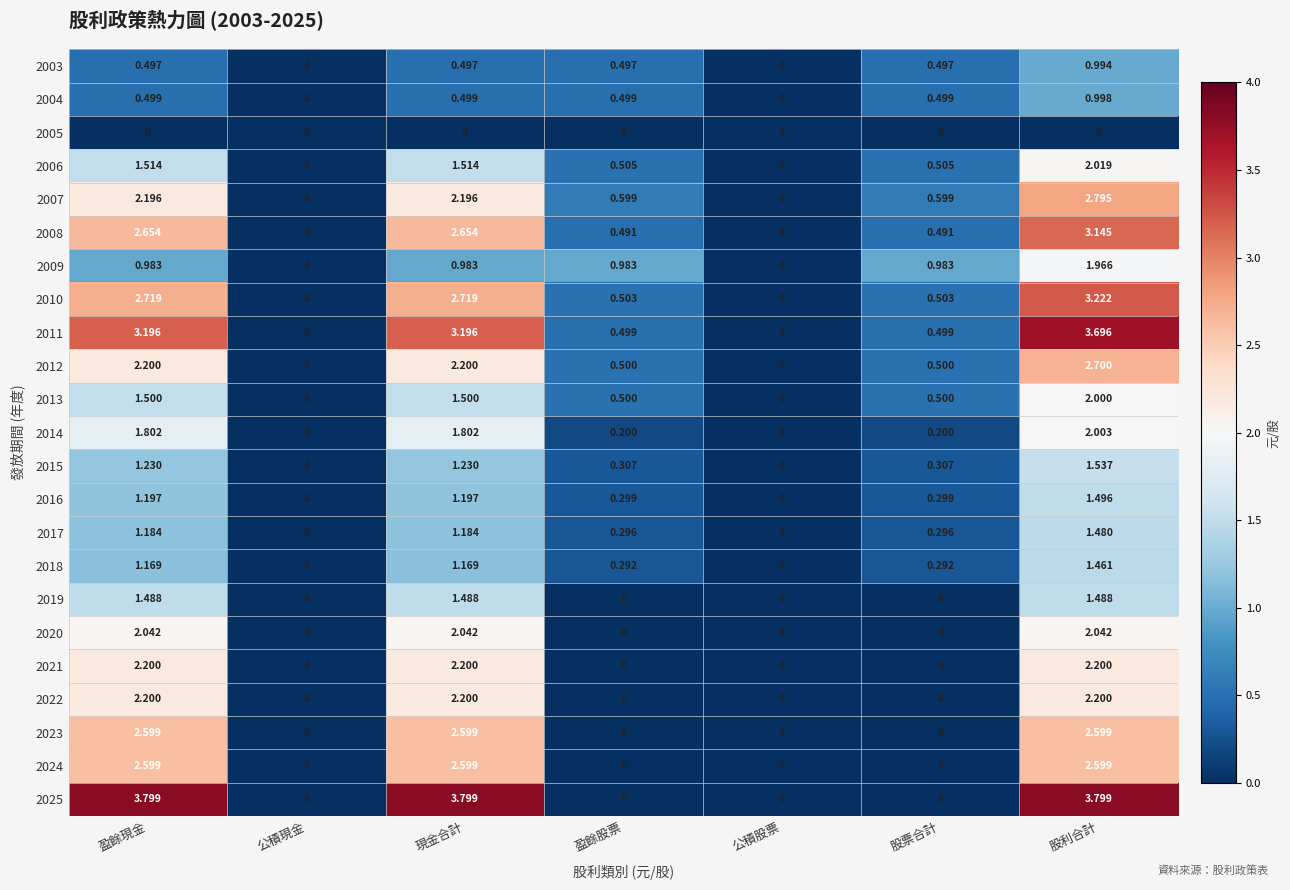

Is the value of 2018 at 公積現金 greater than the value of 2016 at 盈餘股票?

No